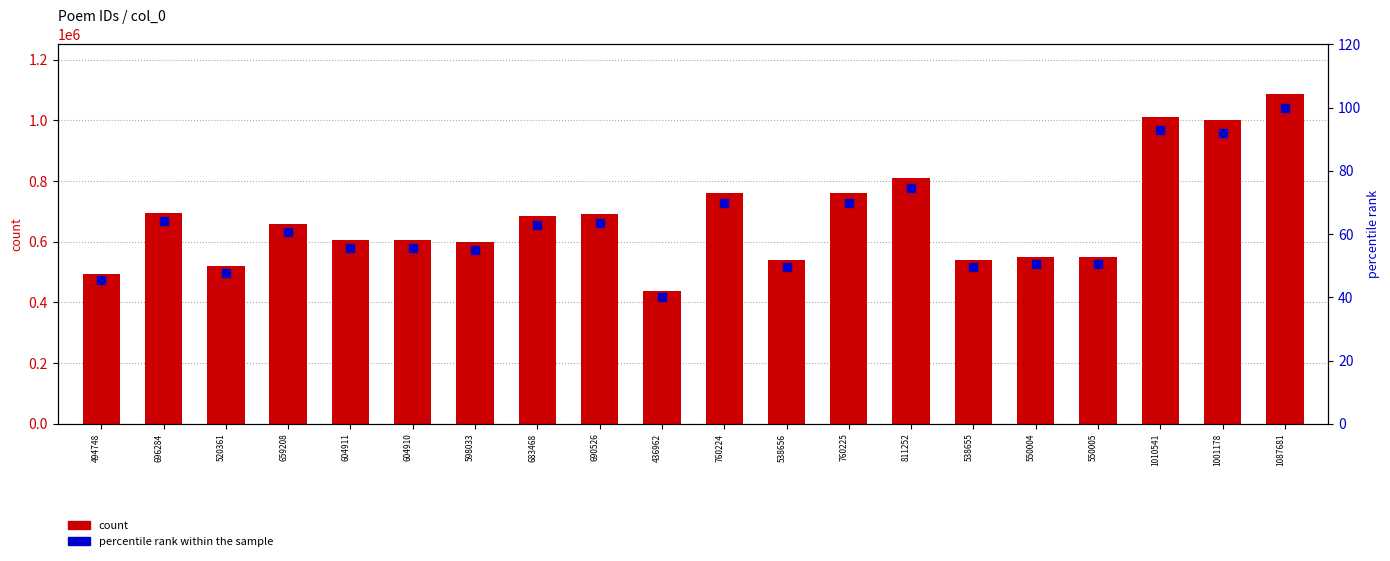

Which series has the largest Y range (max minus min)?

count